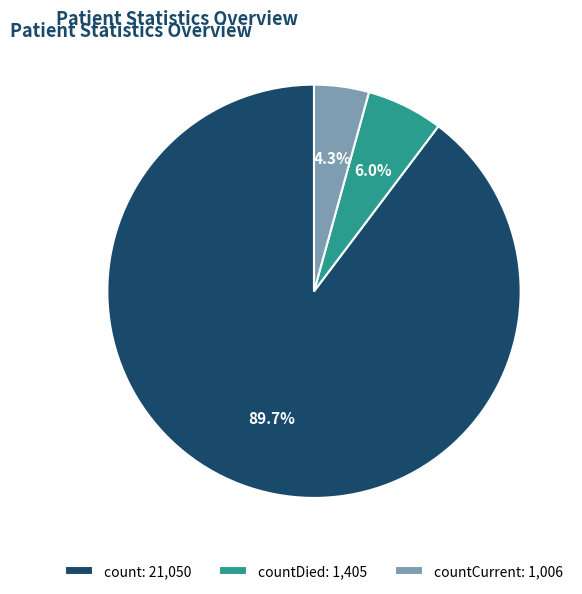

What is the largest slice in the pie chart?

count: 21,050